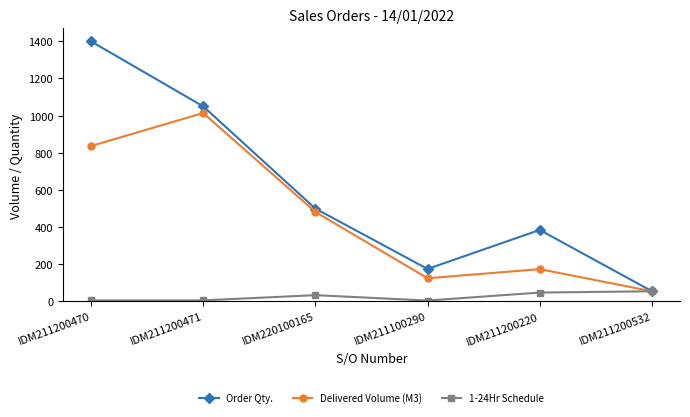

How many categories are shown in the chart?

6